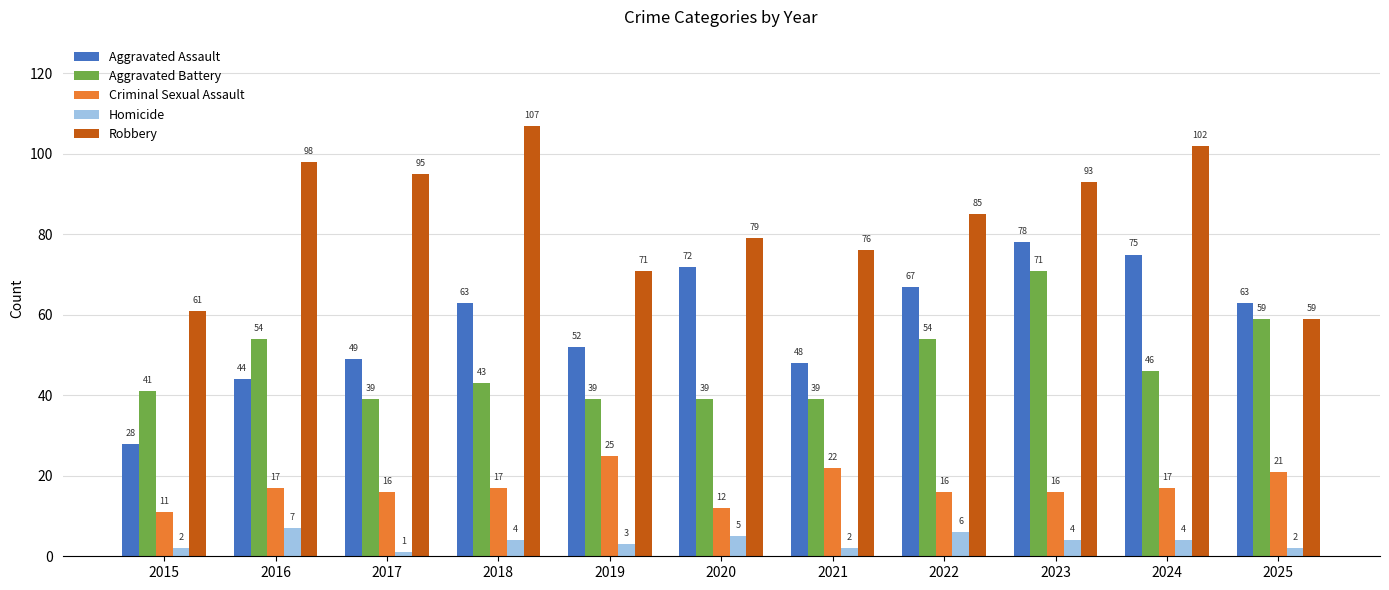

Between 2016 and 2022, which series saw the biggest shift?

Aggravated Assault